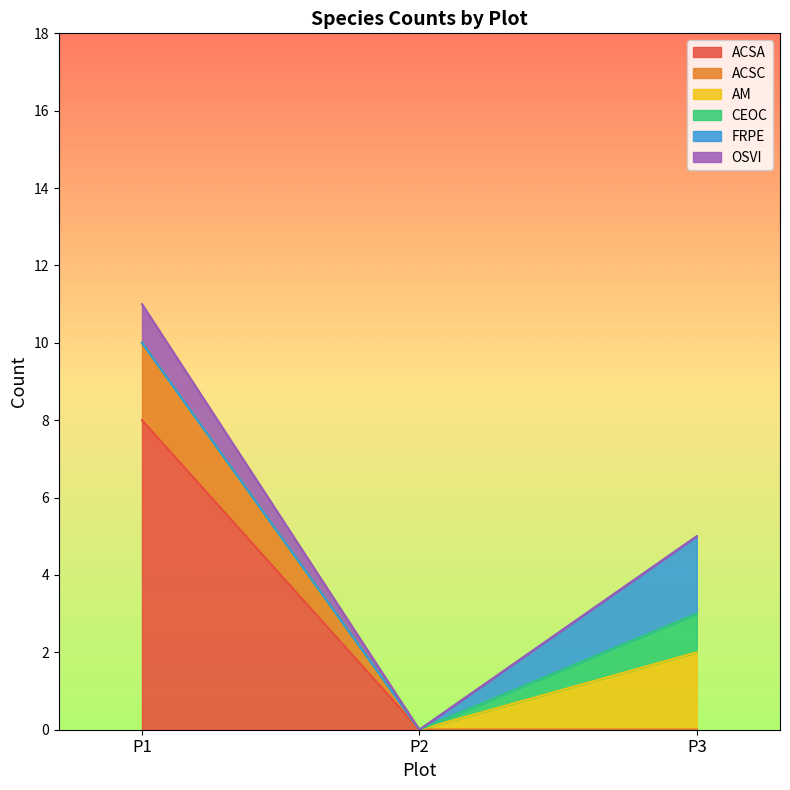

At which category is the sum across all series the highest?

P1